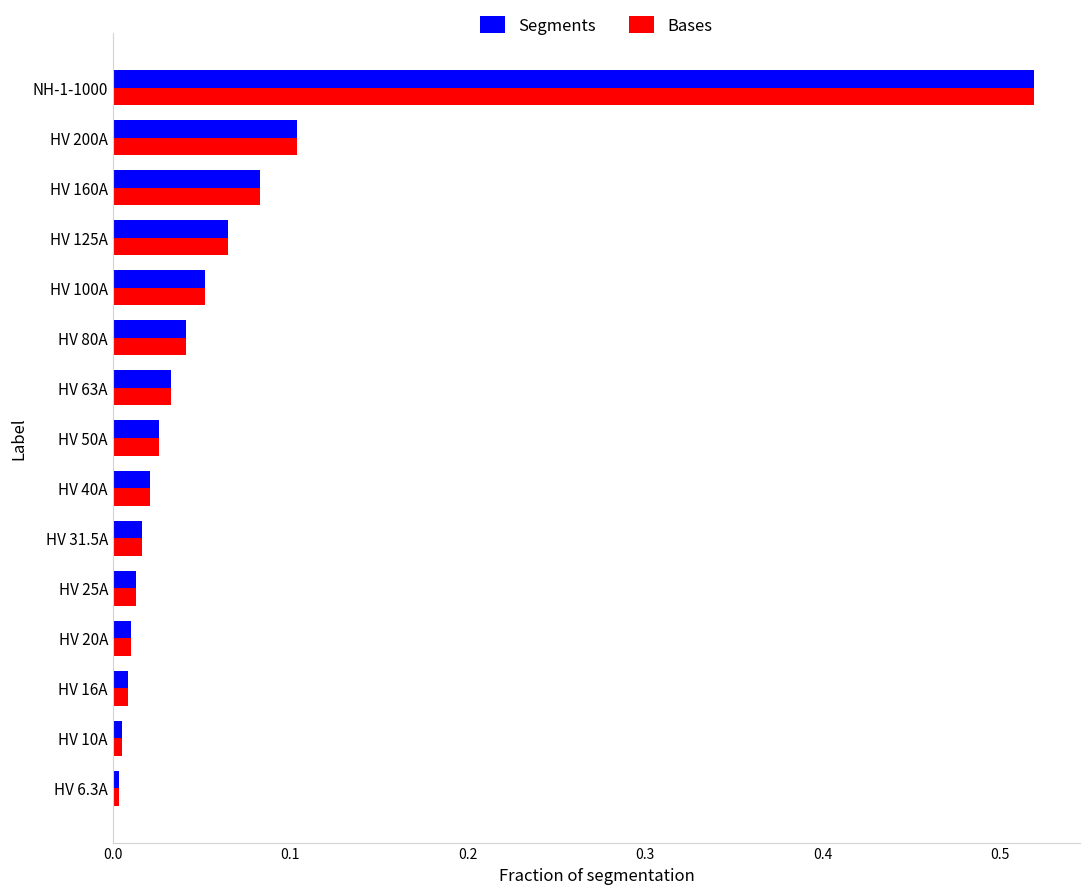

The Segments series shows 0.1 at HV 125A. True or false?

True